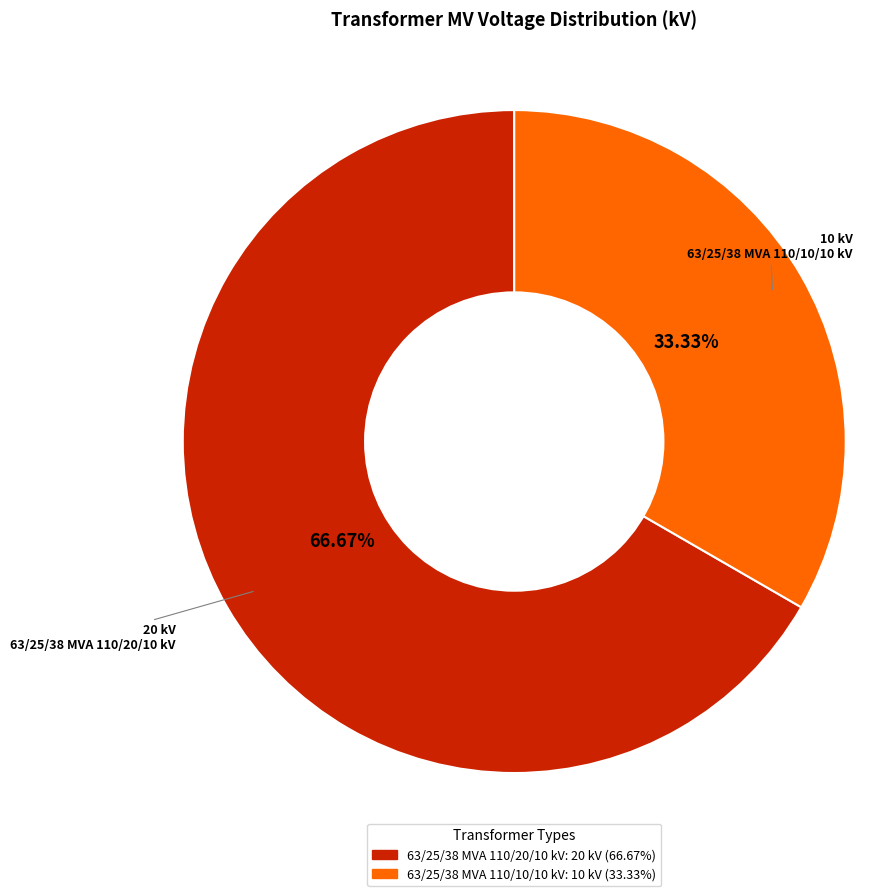

To the nearest percent, what is the average slice percentage?

50%